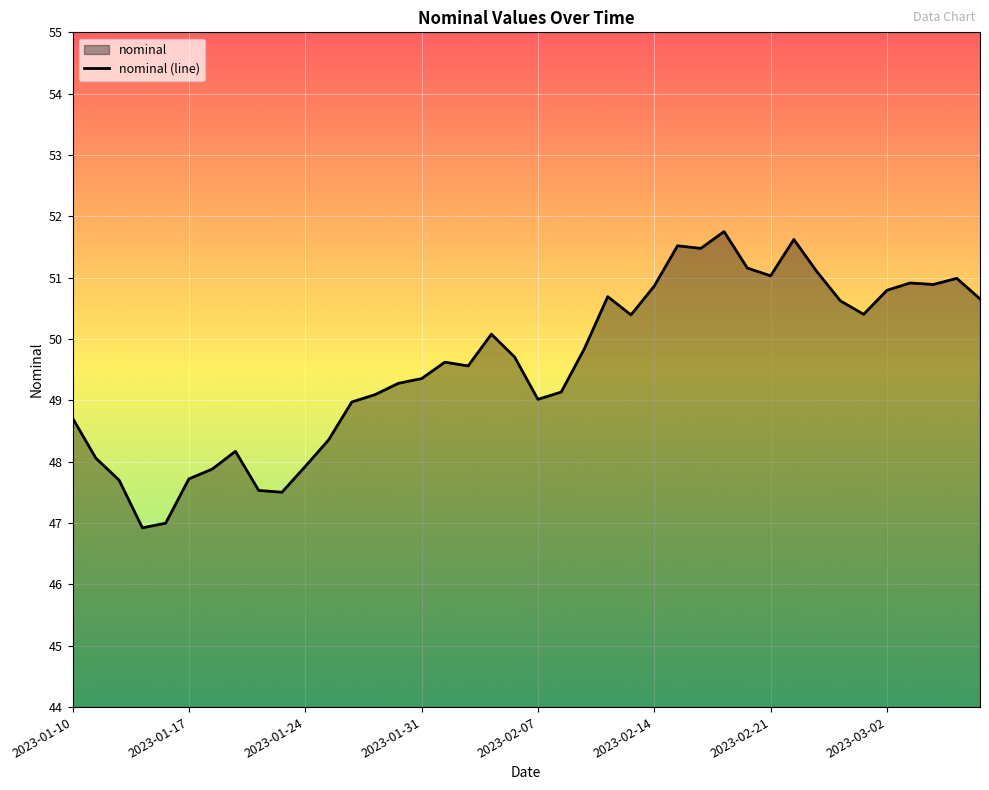

What is the difference between the maximum and minimum values?

4.8